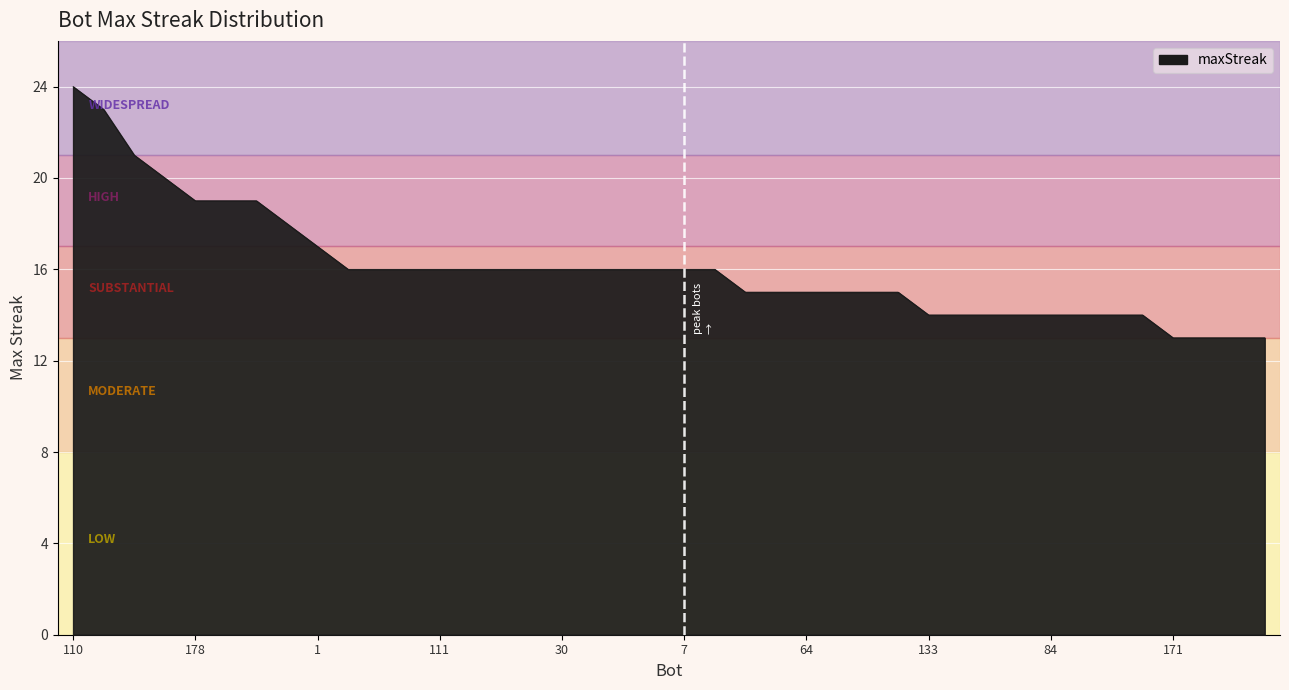

What is the difference between the maximum and minimum values?

11